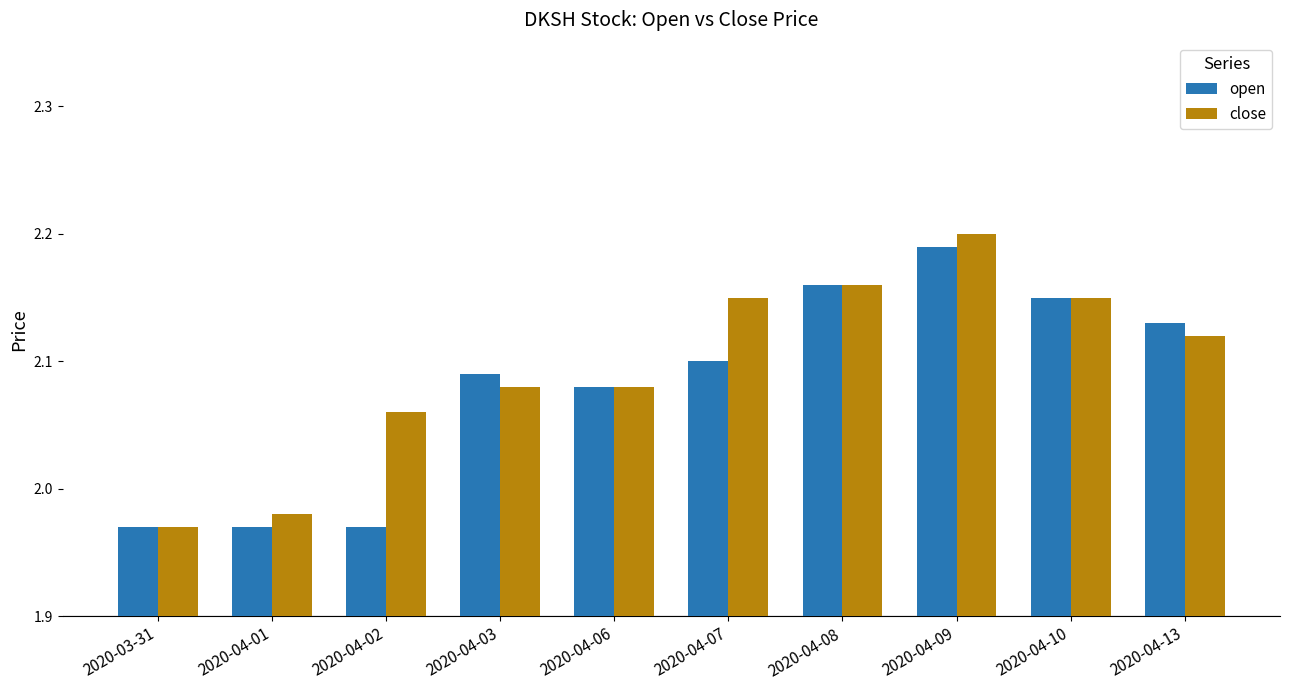

Where is close nearest to the value 2?

2020-04-01